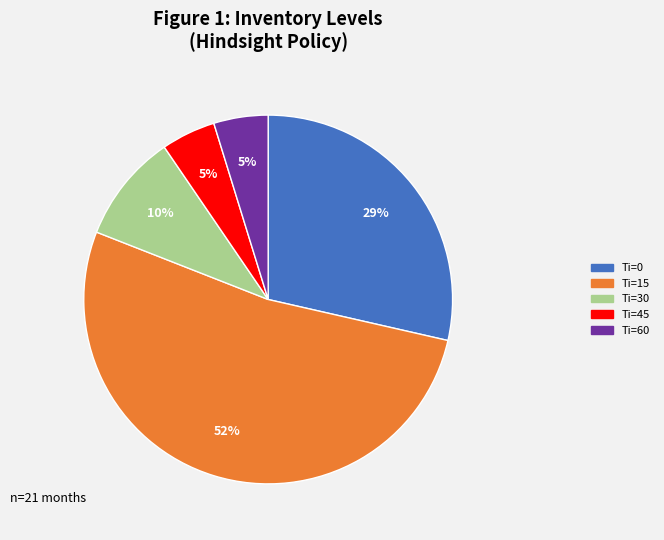

To the nearest percent, what is the average slice percentage?

20%